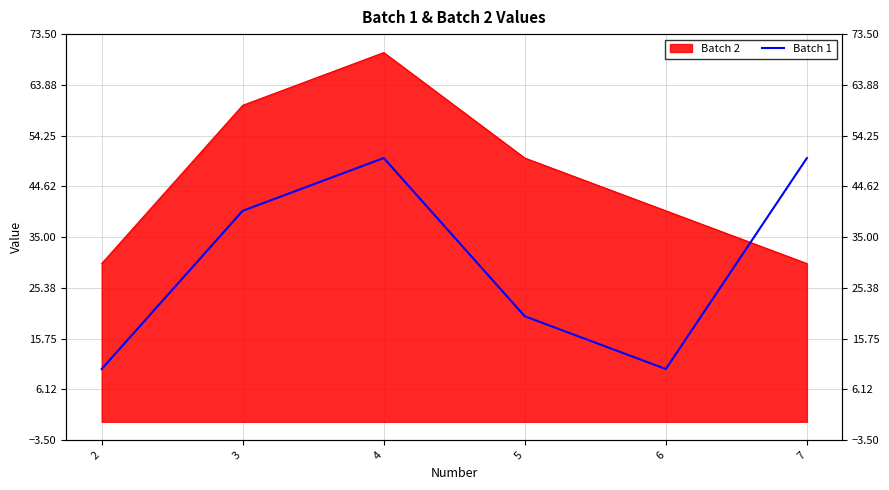

What is the value of the 1st point from the left?

10